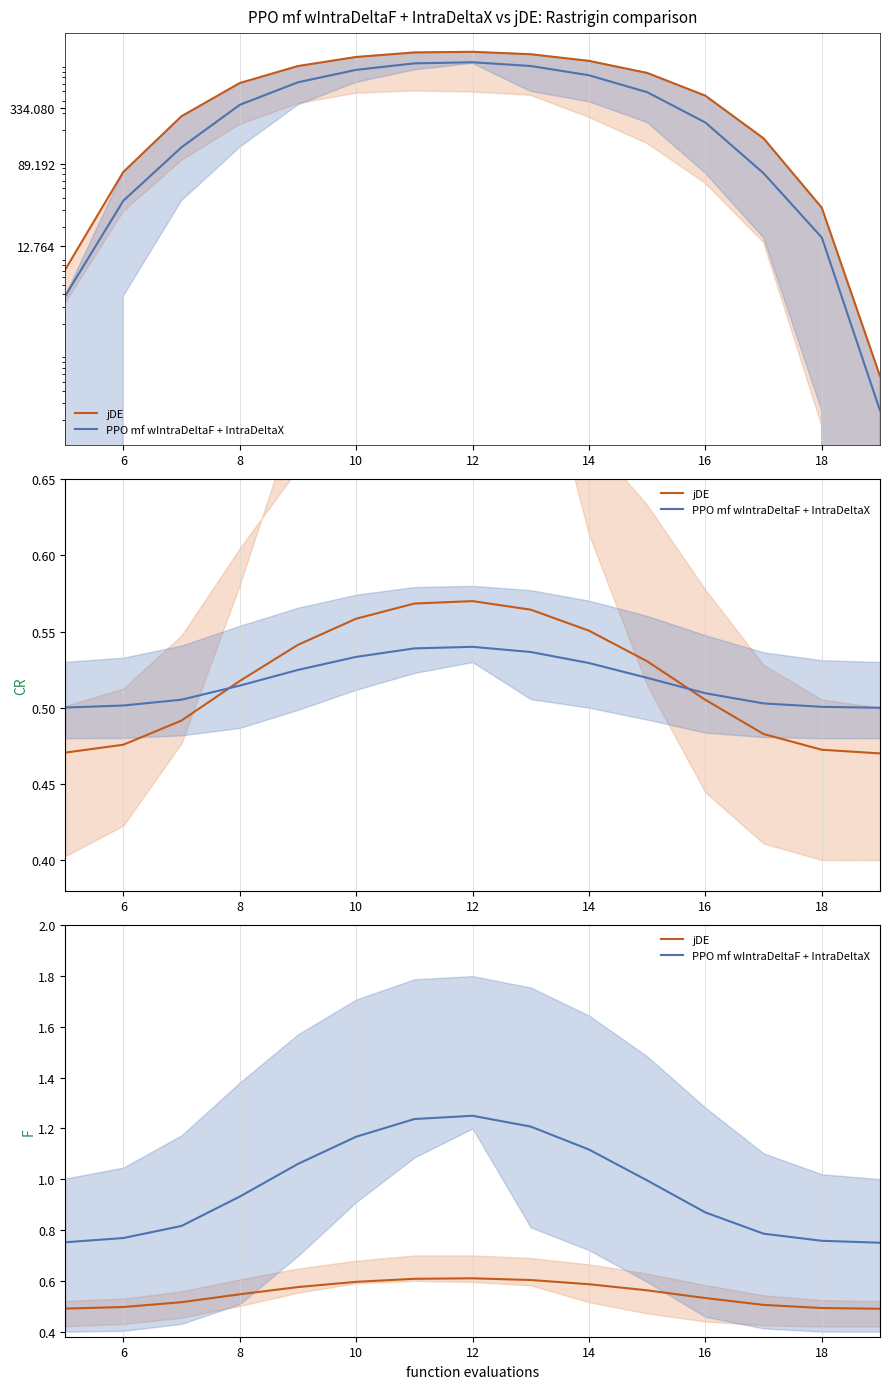

Does the chart have visible grid lines?

Yes